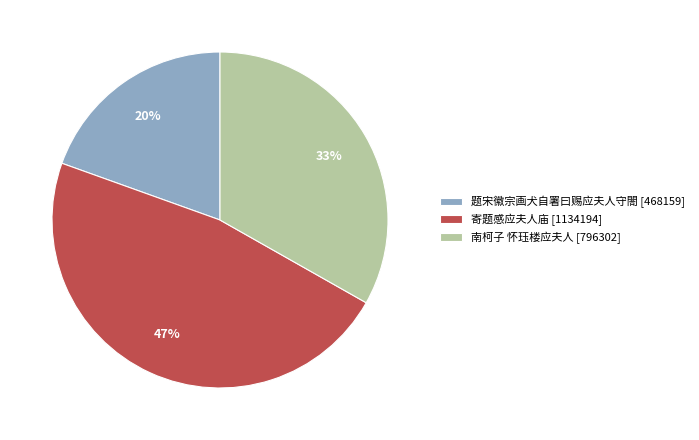

Rank the categories by value from highest to lowest.

寄题感应夫人庙, 南柯子 怀珏楼应夫人, 题宋徽宗画犬自署曰赐应夫人守閤